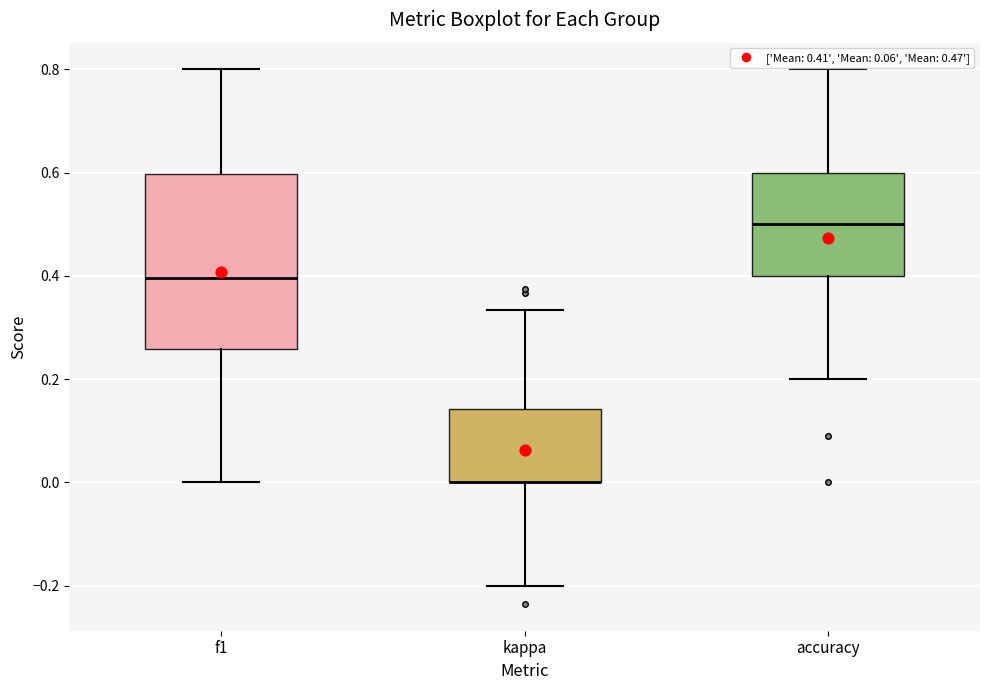

Comparing the boxes themselves (not the whiskers), which one is the tallest?

f1